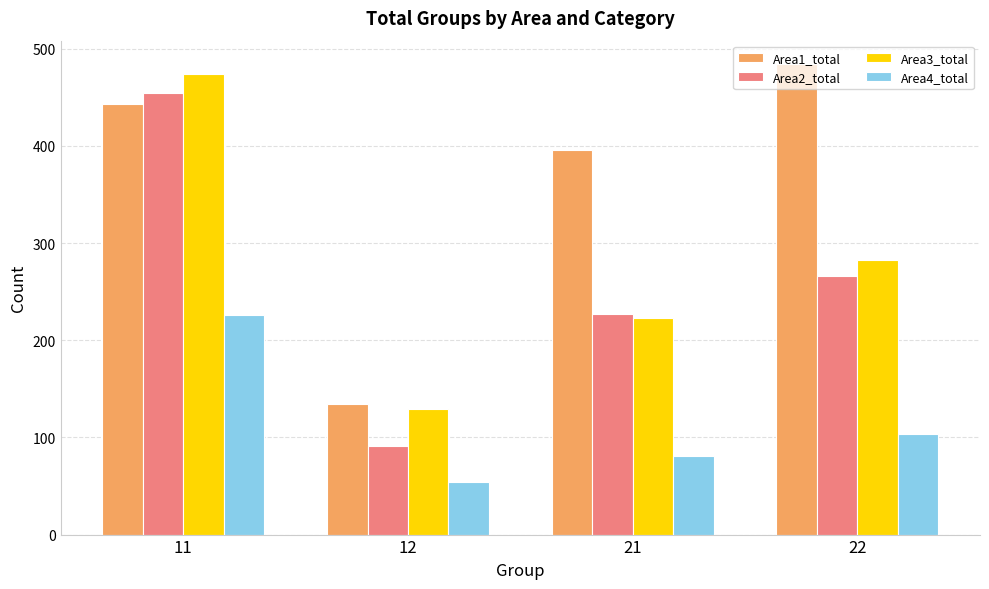

Which series has the largest total across all categories?

Area1_total